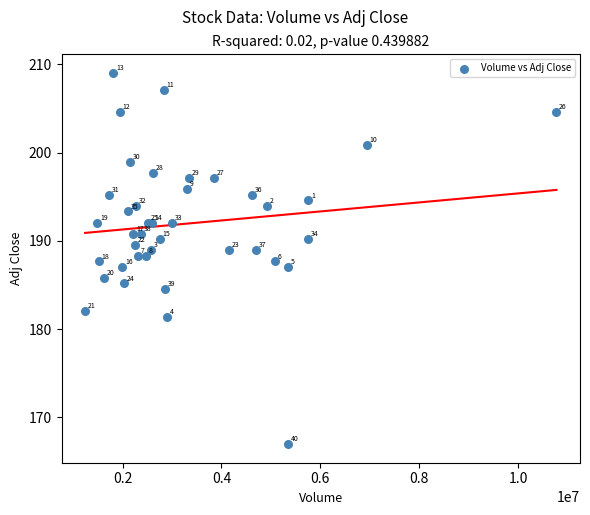

What Y value in the scatter plot is closest to 187?

187.1